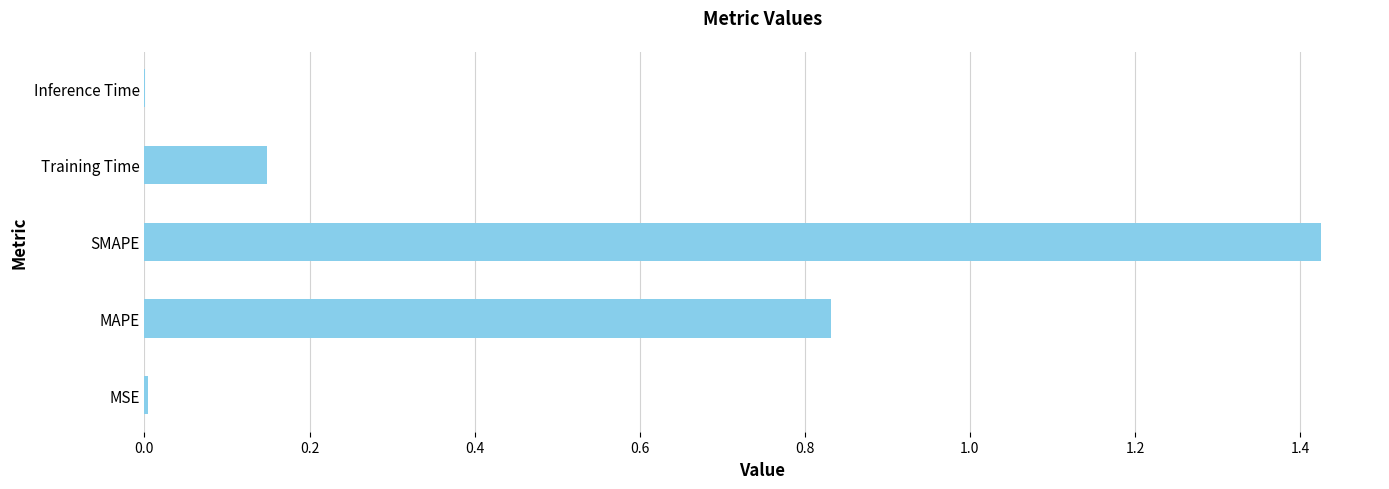

True or false: the data shows 0.6 at SMAPE.

False